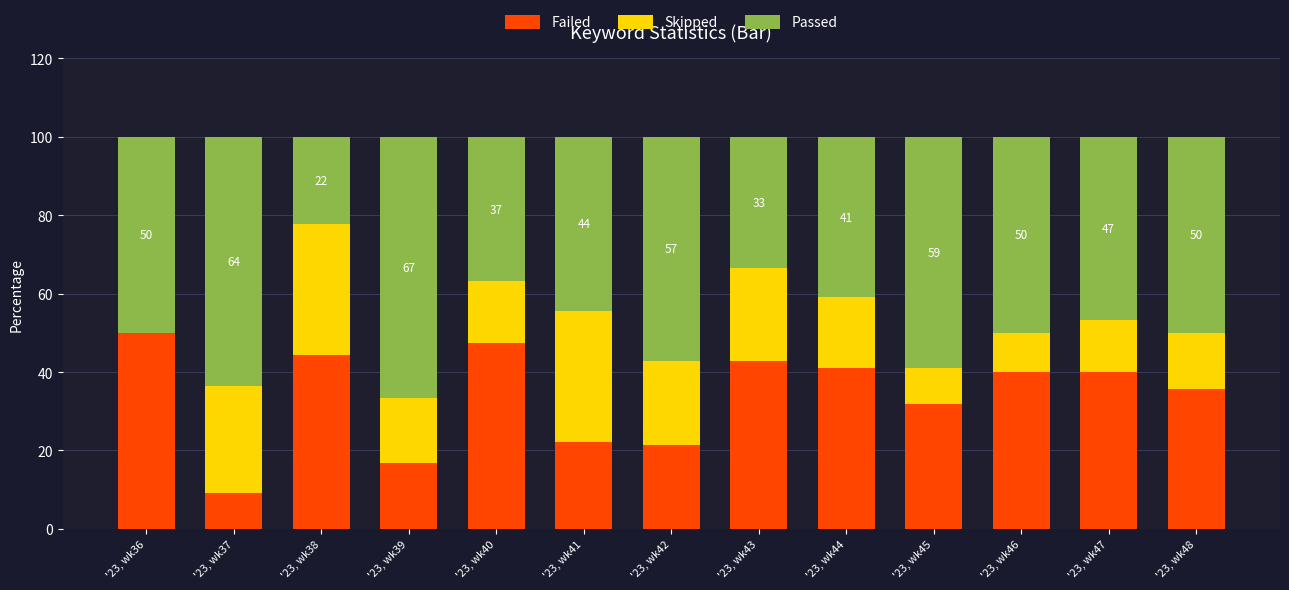

Is it true that Failed equals 18.9 at '23, wk40?

False